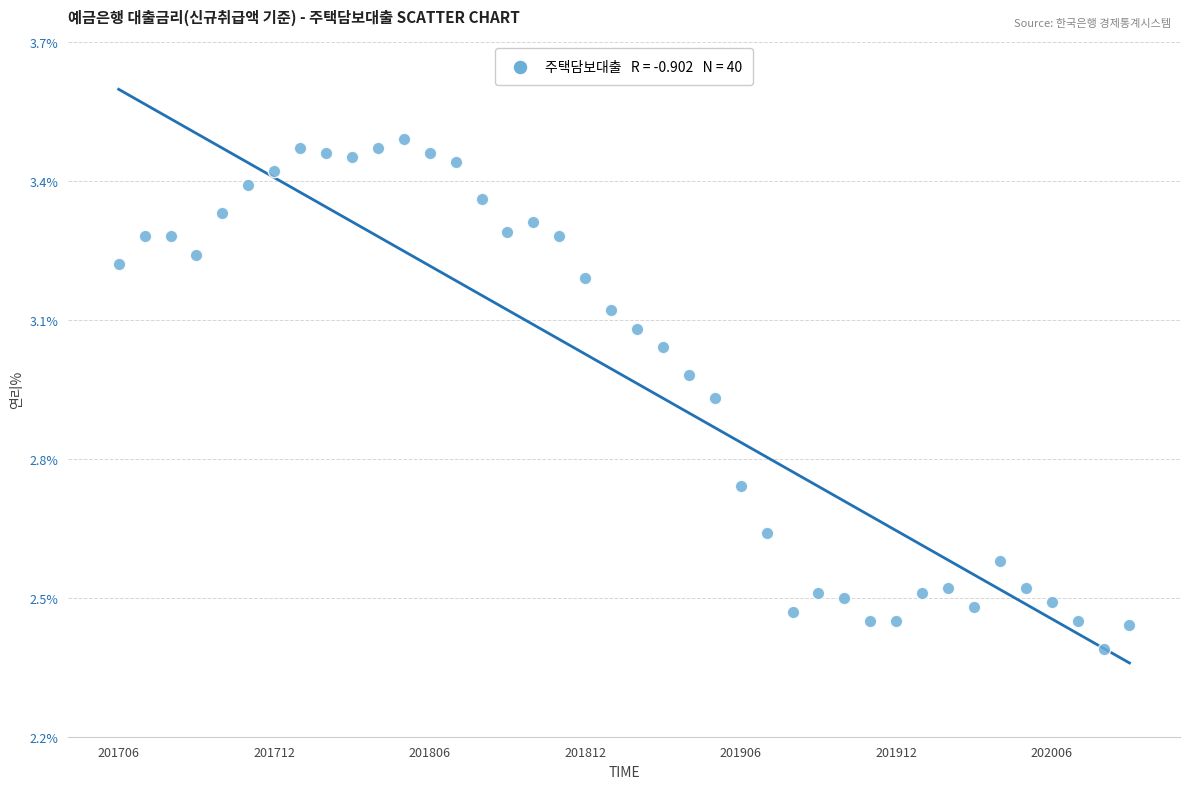

What is the range of Y values (max minus min)?

1.1